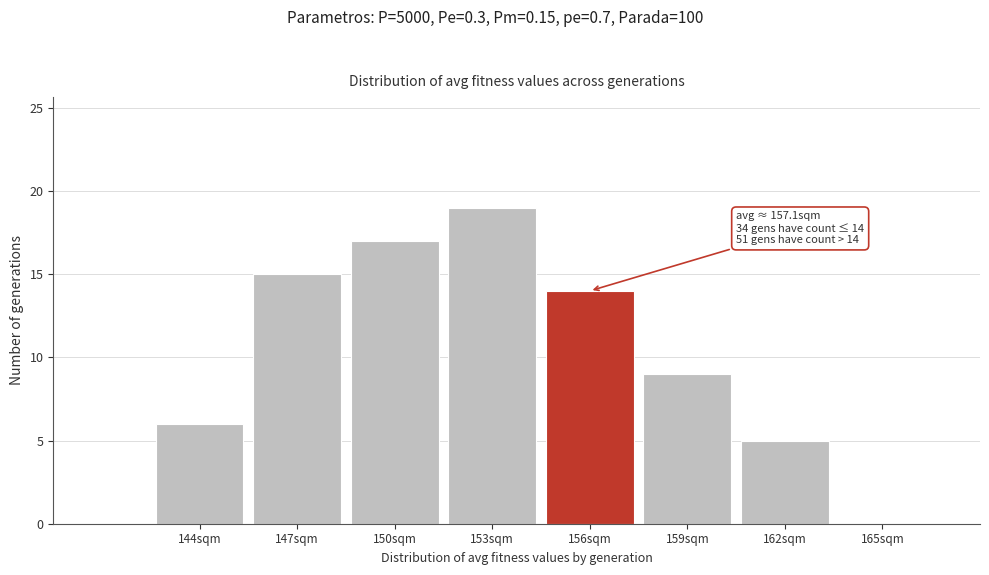

Reading left to right, what are all the values shown in this chart?

144sqm=6	147sqm=15	150sqm=17	153sqm=19	156sqm=14	159sqm=9	162sqm=5	165sqm=0